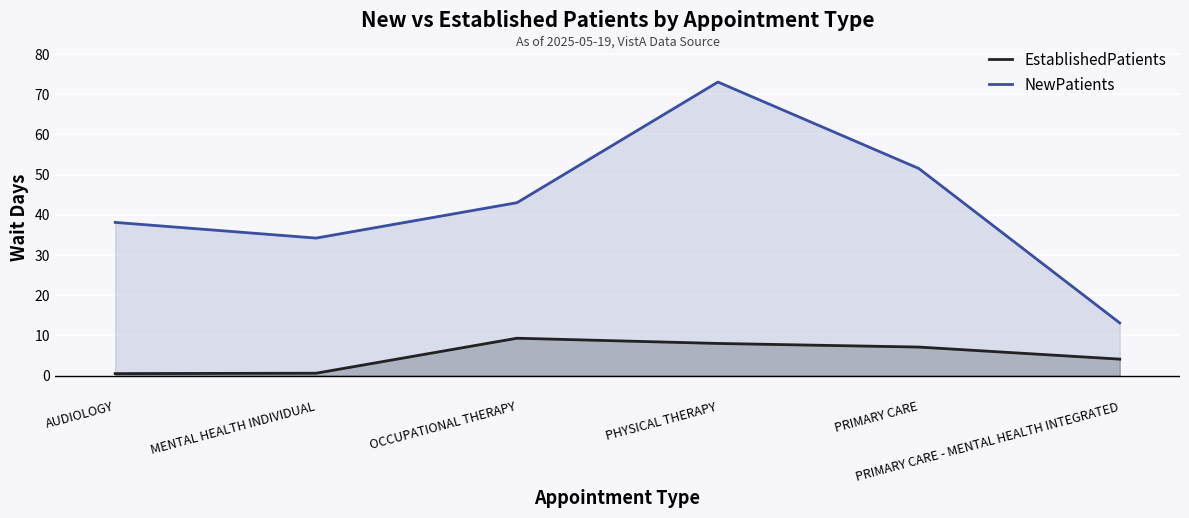

Reading left to right, list all the values displayed in this chart.

EstablishedPatients: AUDIOLOGY=0.5	MENTAL HEALTH INDIVIDUAL=0.6	OCCUPATIONAL THERAPY=9.3	PHYSICAL THERAPY=8.0	PRIMARY CARE=7.1	PRIMARY CARE - MENTAL HEALTH INTEGRATED=4.1
NewPatients: AUDIOLOGY=38.1	MENTAL HEALTH INDIVIDUAL=34.2	OCCUPATIONAL THERAPY=43.0	PHYSICAL THERAPY=73.0	PRIMARY CARE=51.5	PRIMARY CARE - MENTAL HEALTH INTEGRATED=13.1